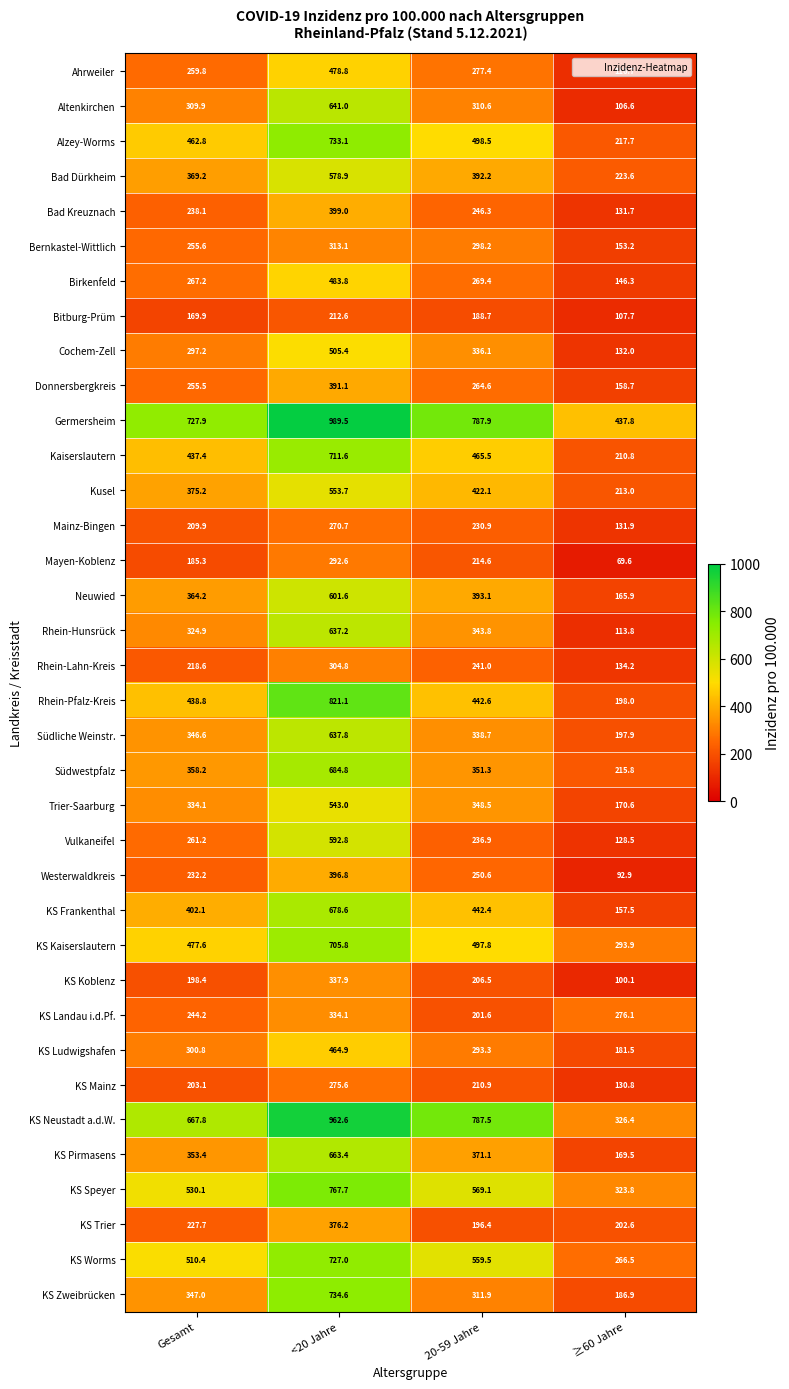

What value does the KS Landau i.d.Pf. series have at <20 Jahre?

334.1